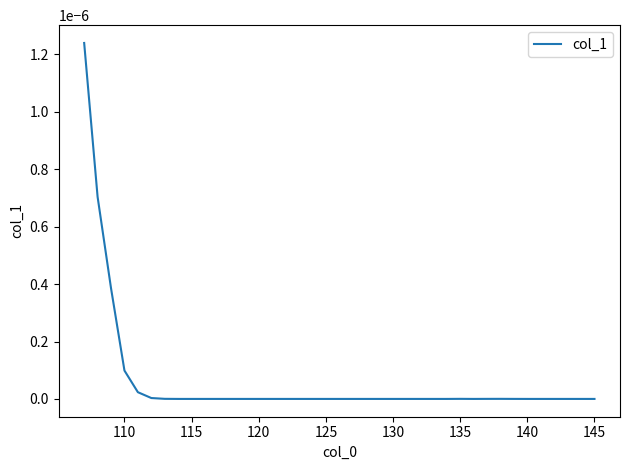

Is this an area chart (filled region under the line)?

No